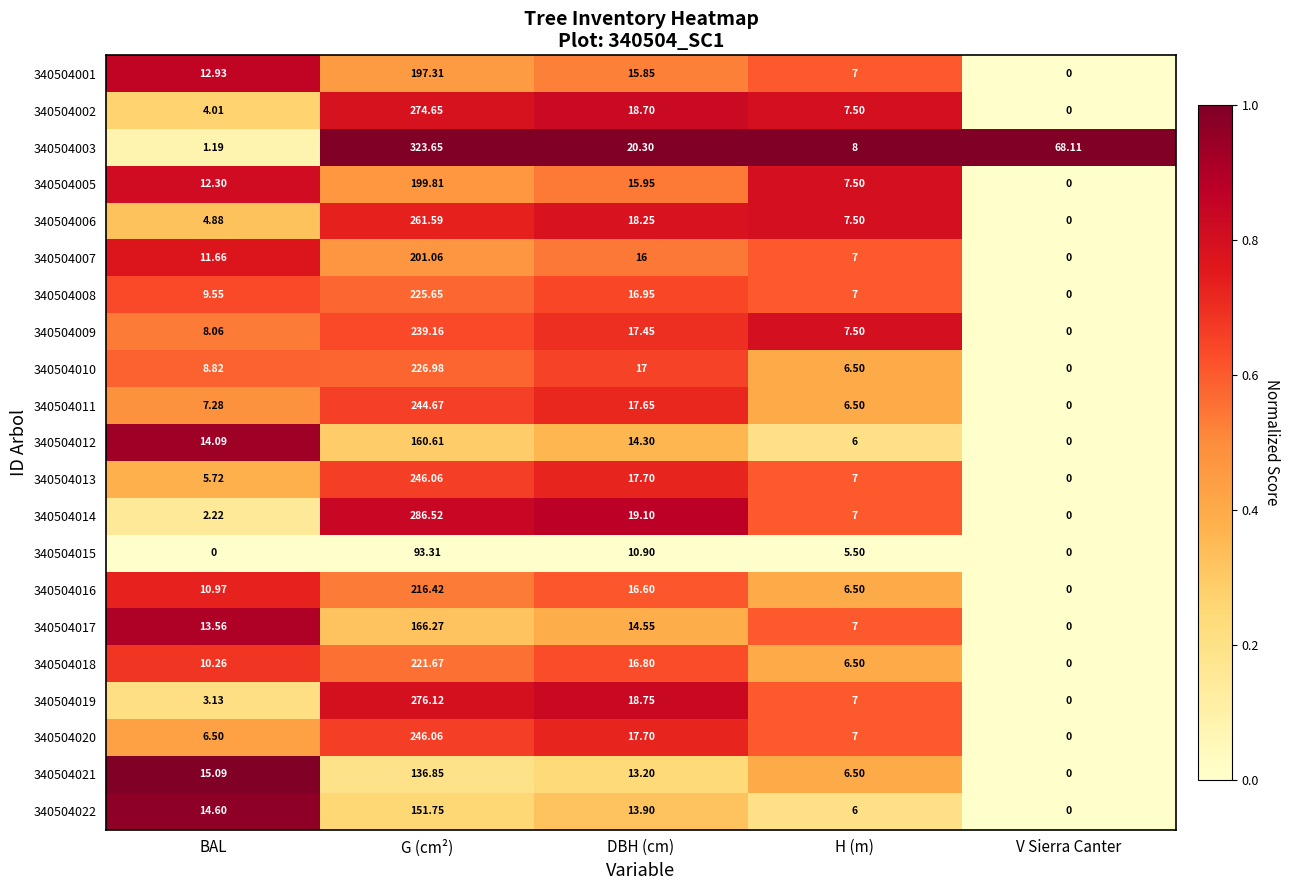

How many data points does each series have?

5